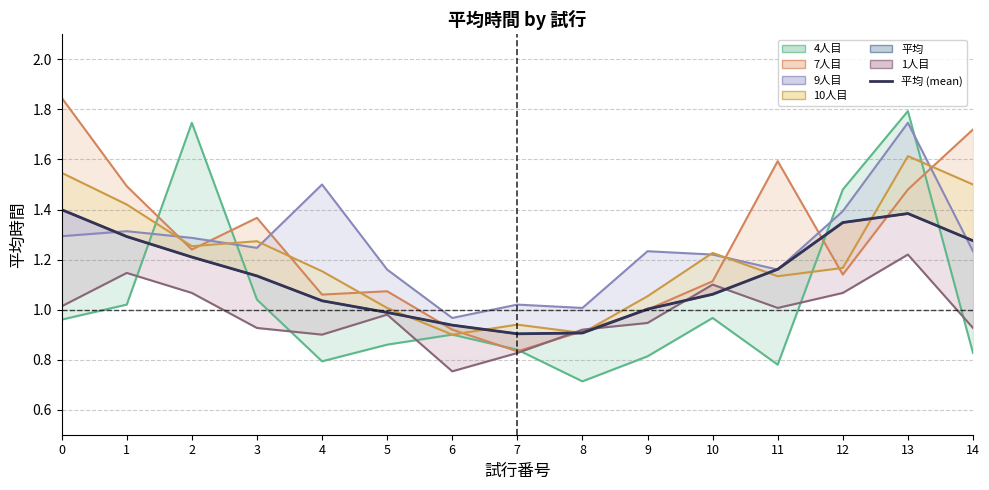

What is the change in value from 13 to 14?

-0.1